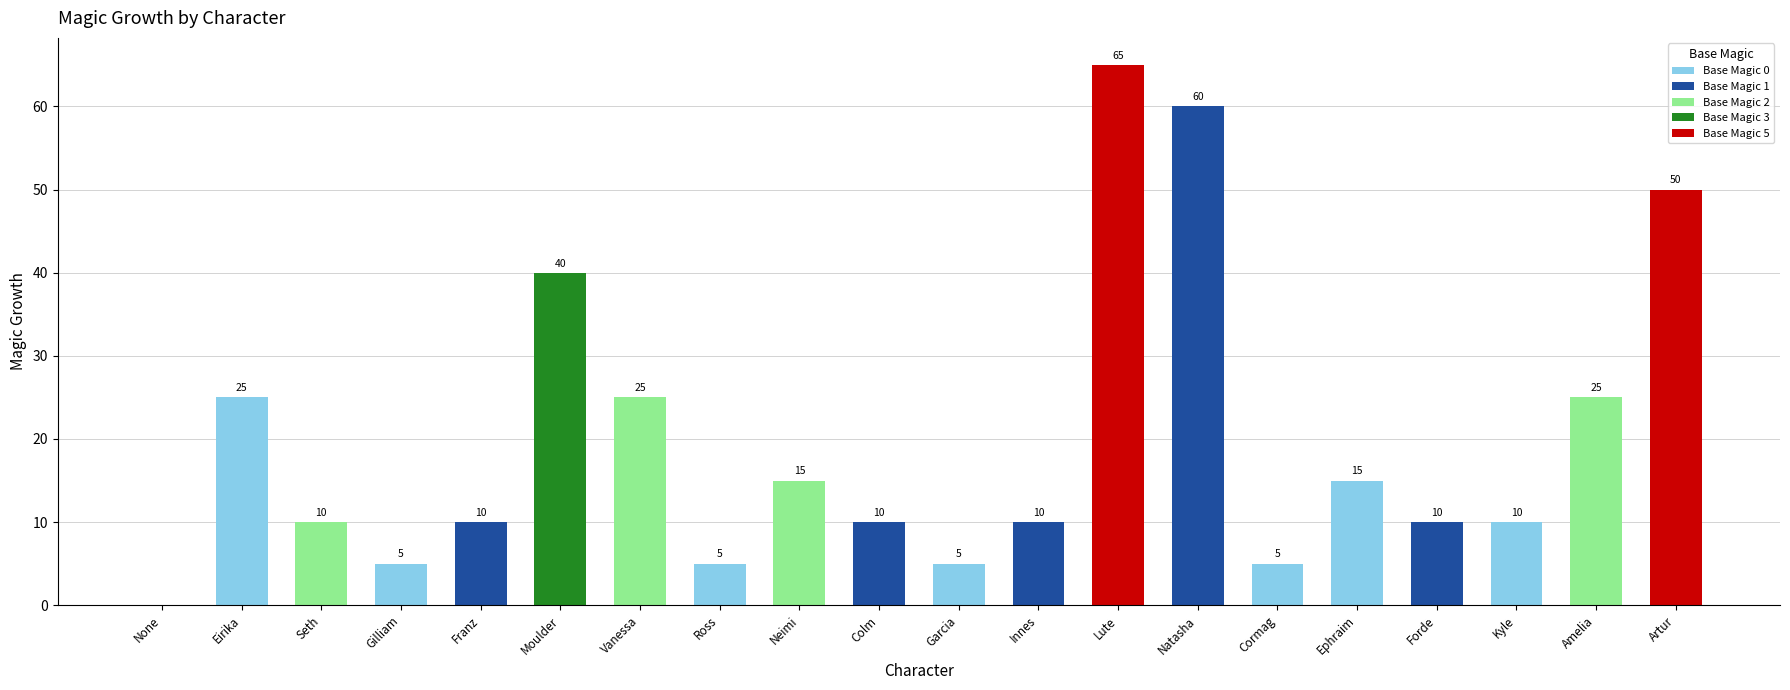

Which has a higher value, Eirika or Colm?

Eirika